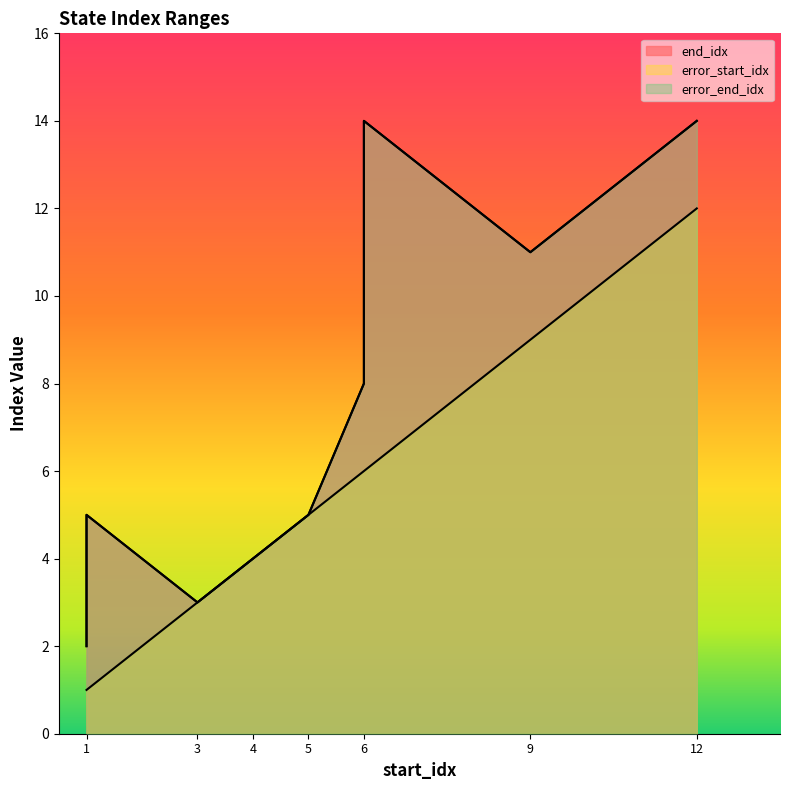

True or false: error_start_idx and end_idx cross at least once.

False